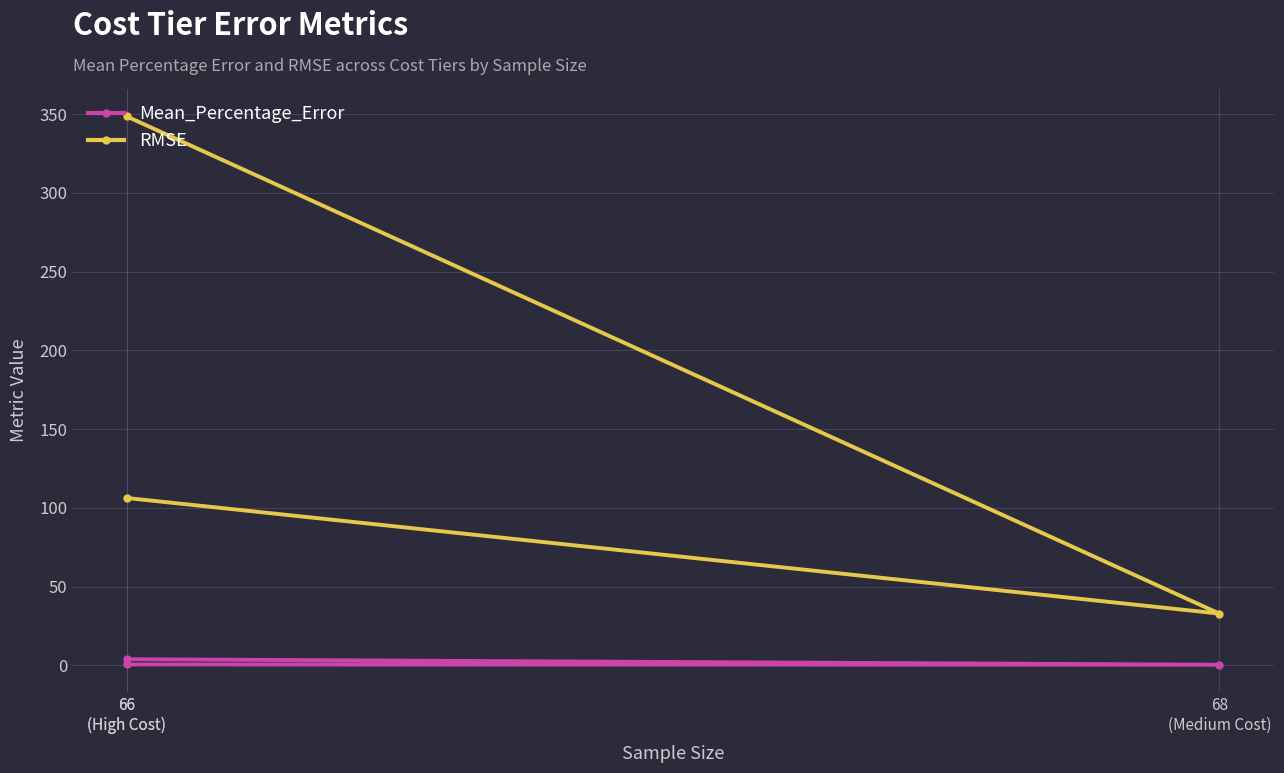

Which series changed the most between 66
(High Cost) and 68
(Medium Cost)?

RMSE